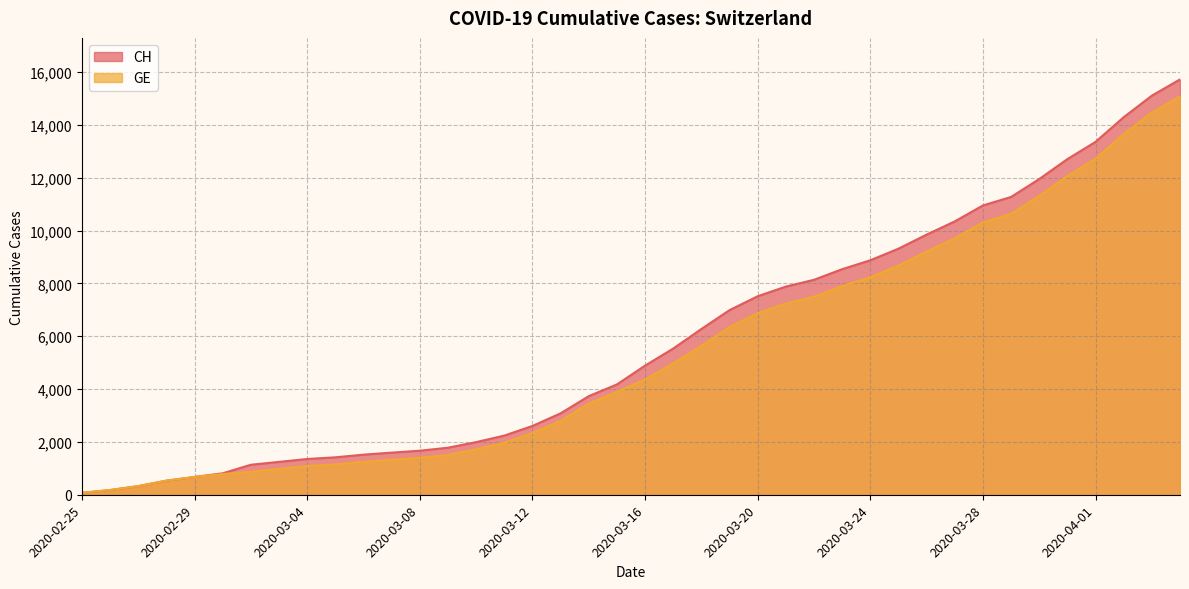

Is it true that CH equals 16540 at 2020-03-30?

False